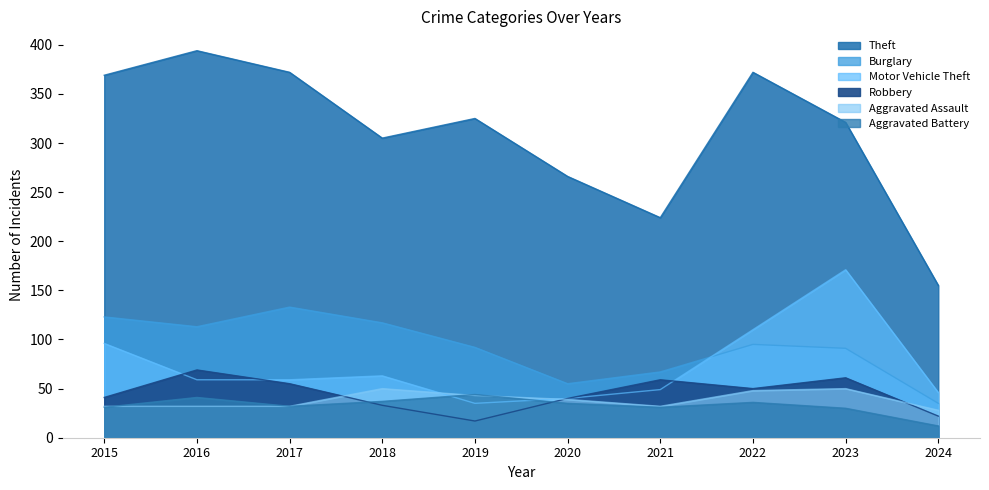

What value does the Theft series have at 2016?

394